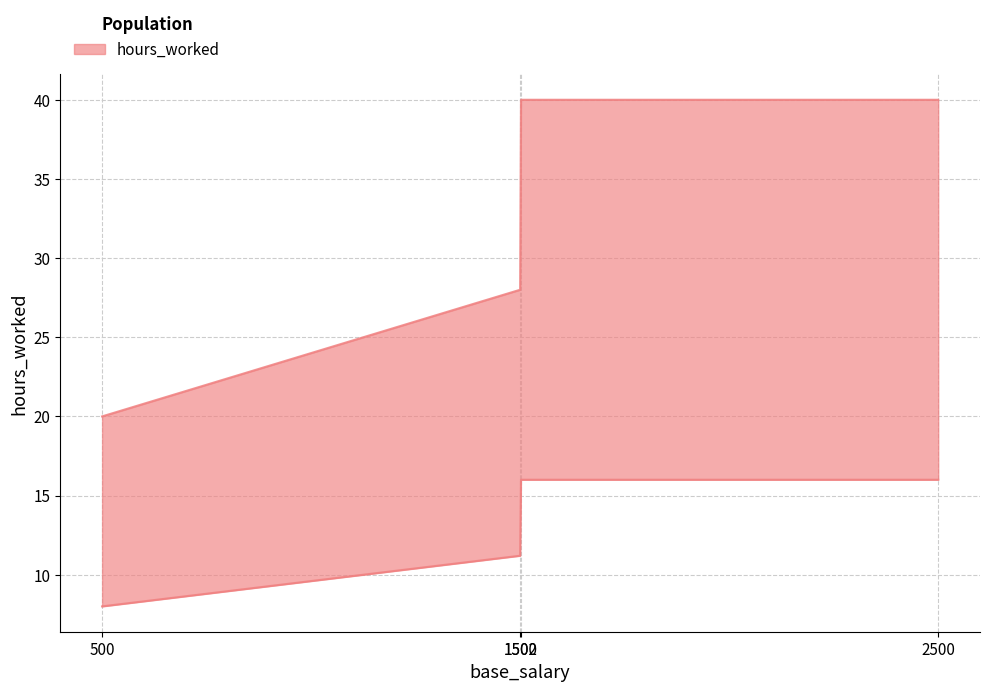

Reading left to right, what are all the values shown in this chart?

20	28	40	40